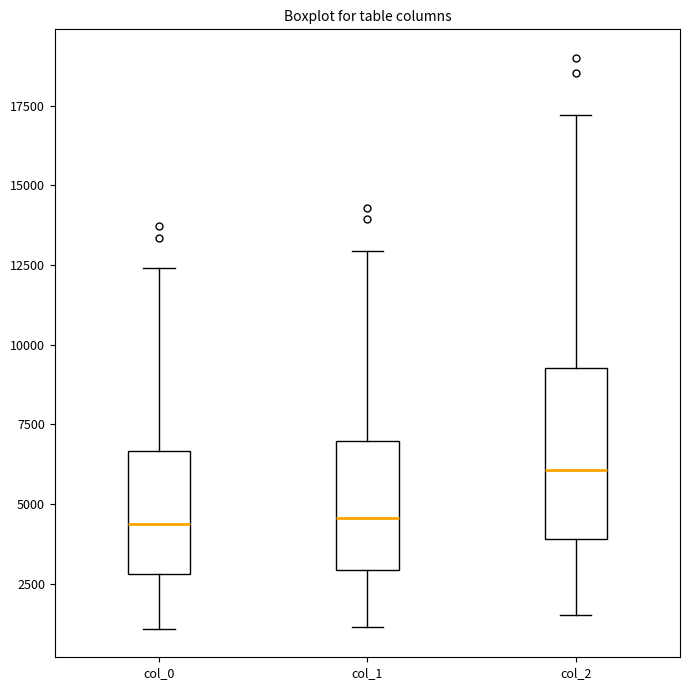

Reading left to right, transcribe this box plot: for each box, give where its median line is, the range the box spans, and where its two whiskers end, as read against the y-axis. The values are not printed on the chart, so give them approximately, as read against the axis.

col_0: median 4500, box 3000 to 6500, whiskers 1000 to 12500
col_1: median 4500, box 3000 to 7000, whiskers 1000 to 13000
col_2: median 6000, box 4000 to 9500, whiskers 1500 to 17000